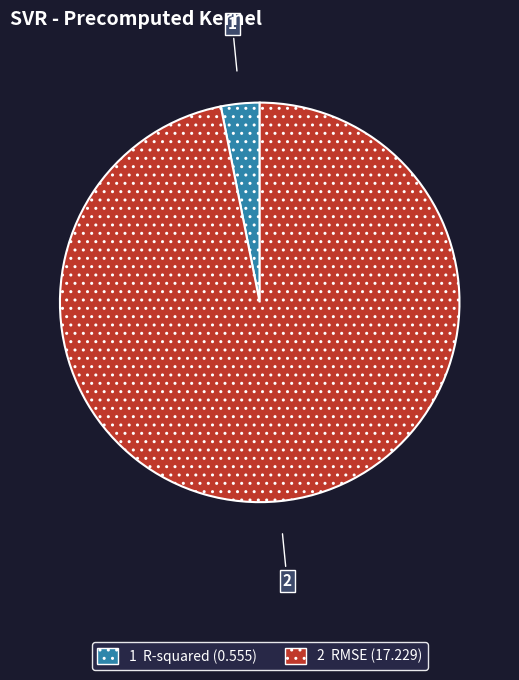

Does any single category account for the majority?

Yes